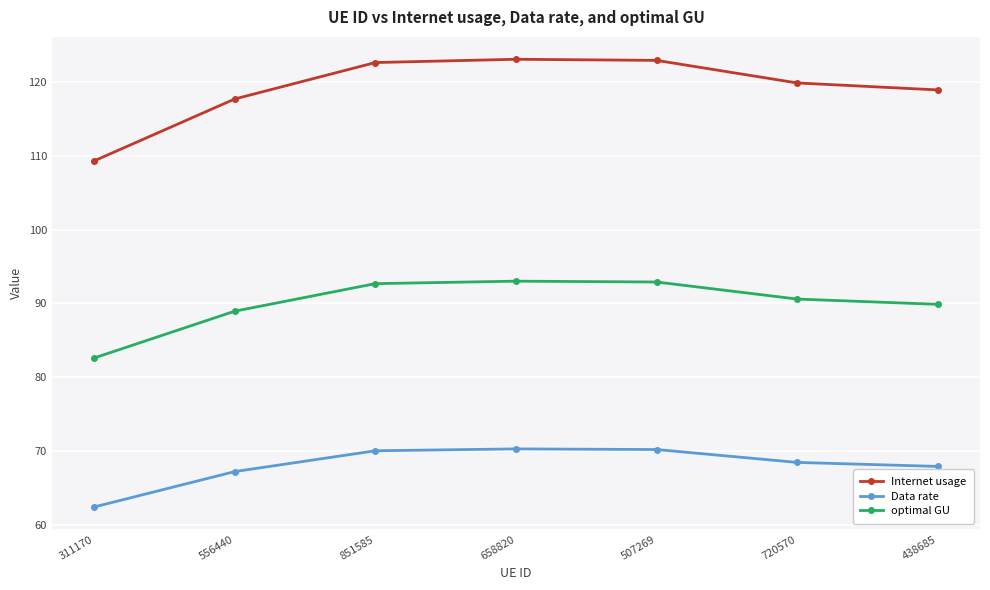

What position from the left is 851585?

3